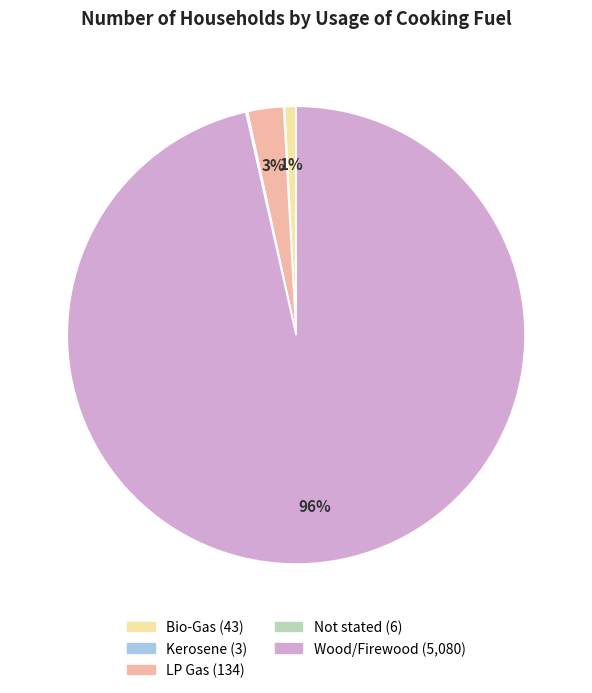

Which slice is the largest?

Wood/Firewood